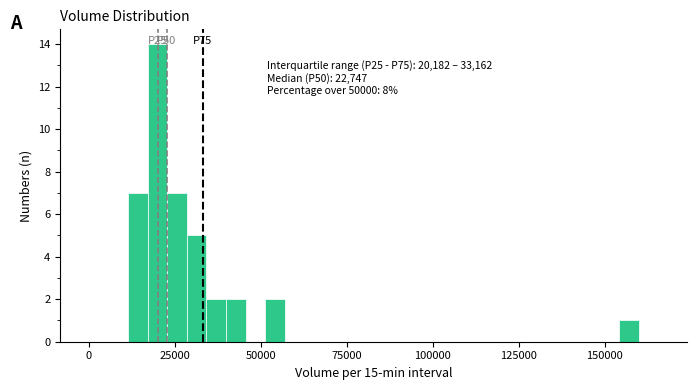

Around what value on the x-axis is the tallest bar? Give the approximate position of its centre, as read against the axis.

20000